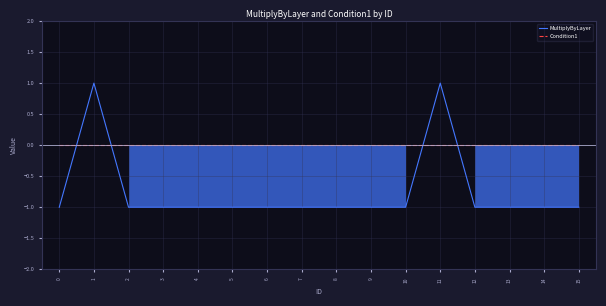

Reading left to right, extract all data points from this chart.

MultiplyByLayer: 0=-1	1=1	2=-1	3=-1	4=-1	5=-1	6=-1	7=-1	8=-1	9=-1	10=-1	11=1	12=-1	13=-1	14=-1	15=-1
Condition1: 0=0	1=0	2=0	3=0	4=0	5=0	6=0	7=0	8=0	9=0	10=0	11=0	12=0	13=0	14=0	15=0